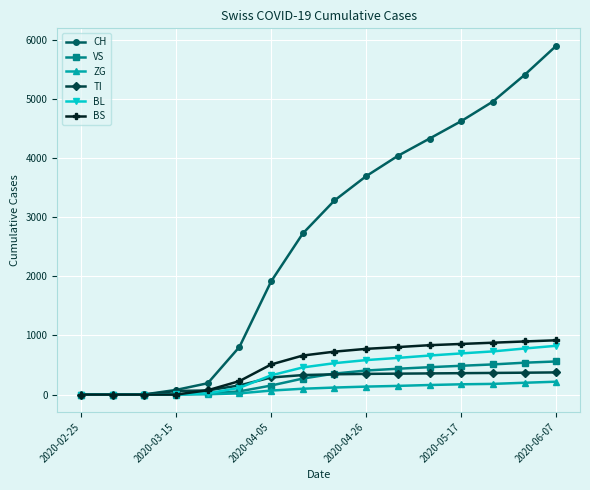

What is the maximum value shown in the chart?

5896